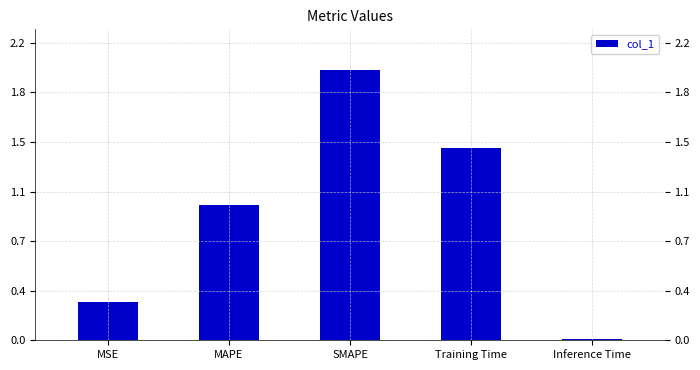

What is the maximum value shown in the chart?

2.0